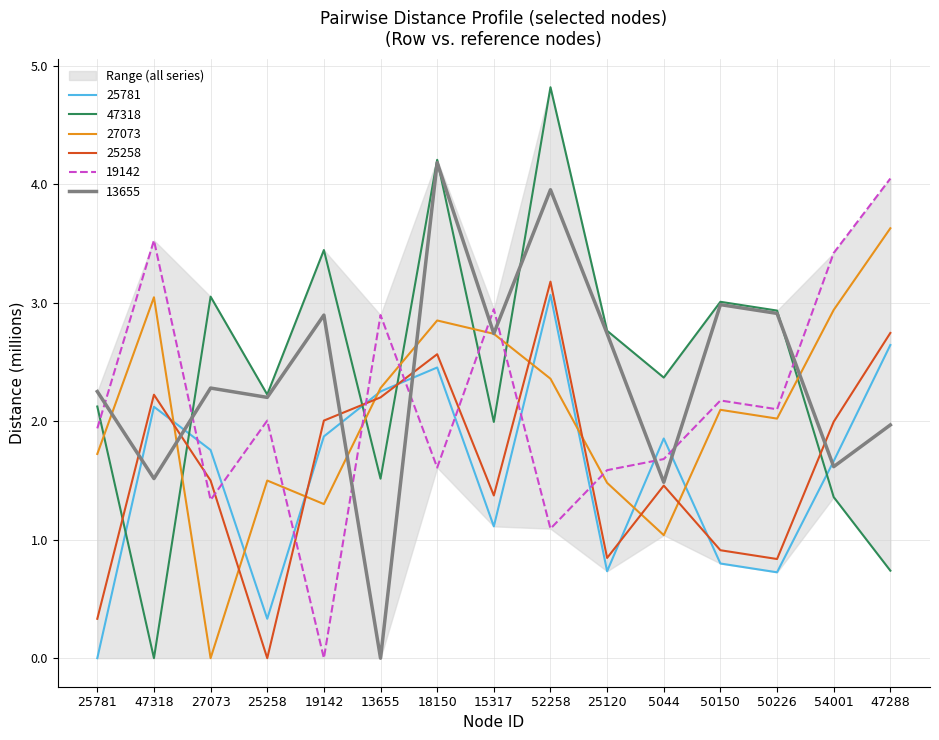

Which series changed the most between 18150 and 52258?

25781